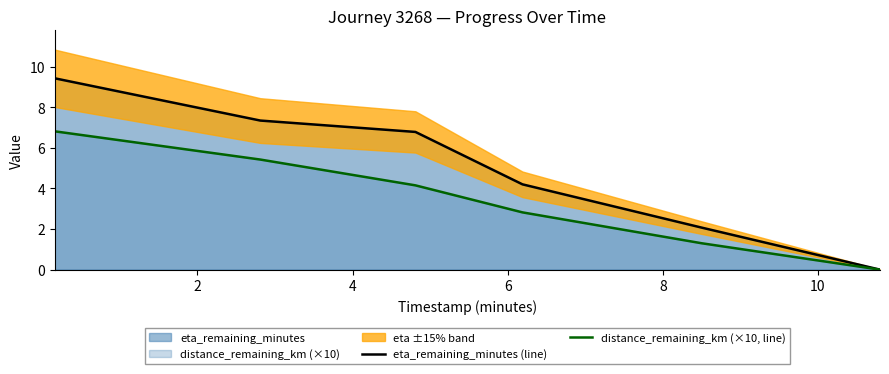

What is the difference between the highest and lowest values at 4?

2.6